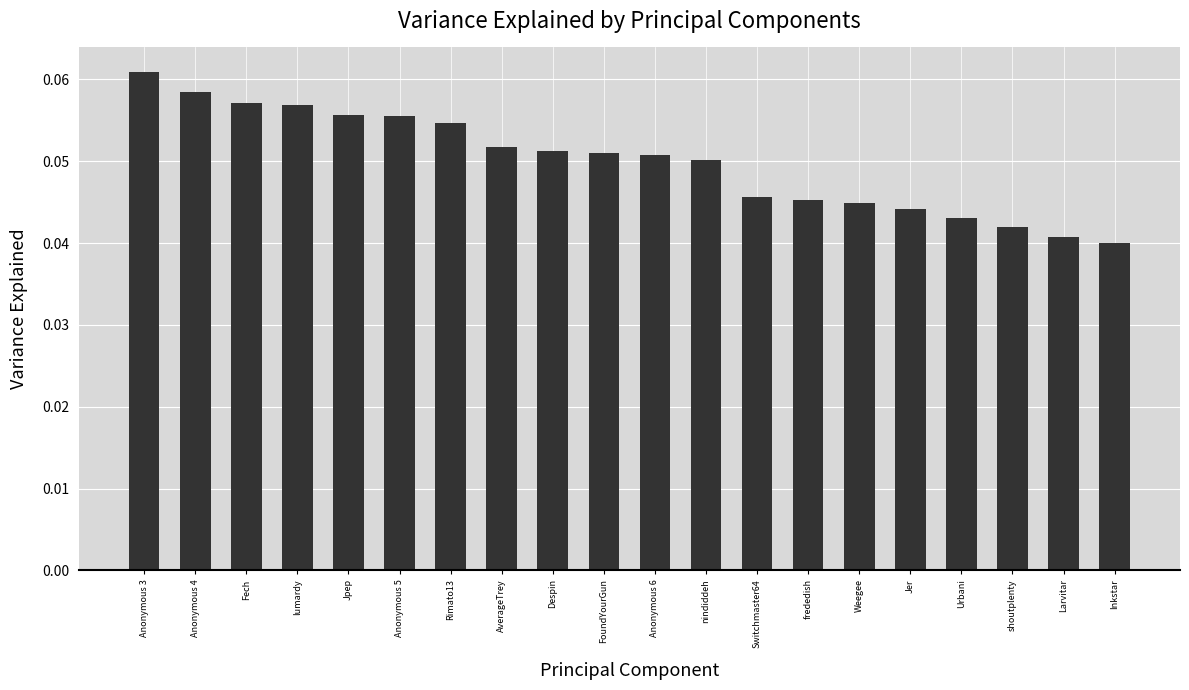

What position from the right is Switchmaster64?

8